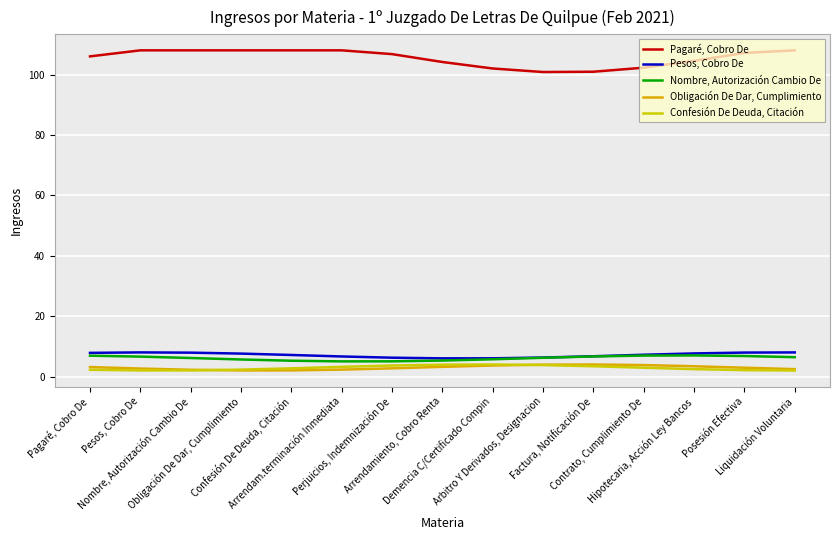

At which label does Pagaré, Cobro De first exceed 106?

Pesos, Cobro De